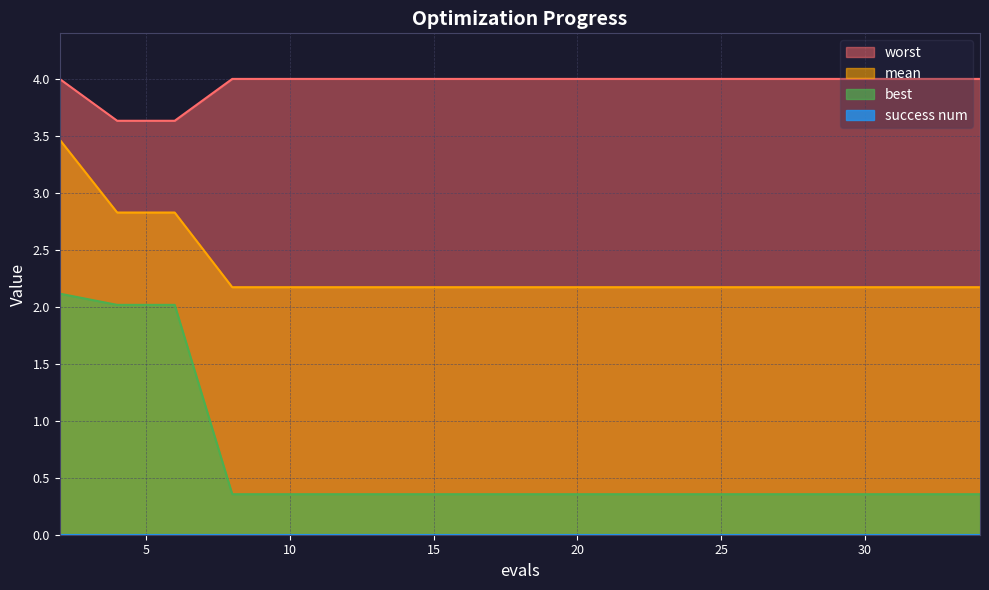

Which series has the largest range (max minus min)?

best